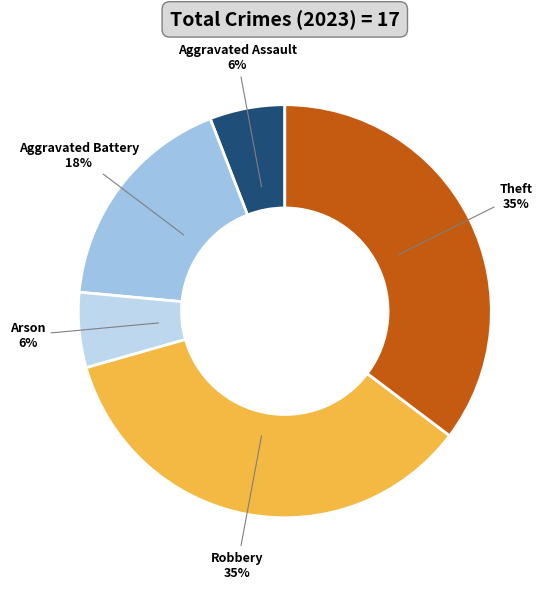

The Aggravated Battery slice represents 24% of the pie. True or false?

False